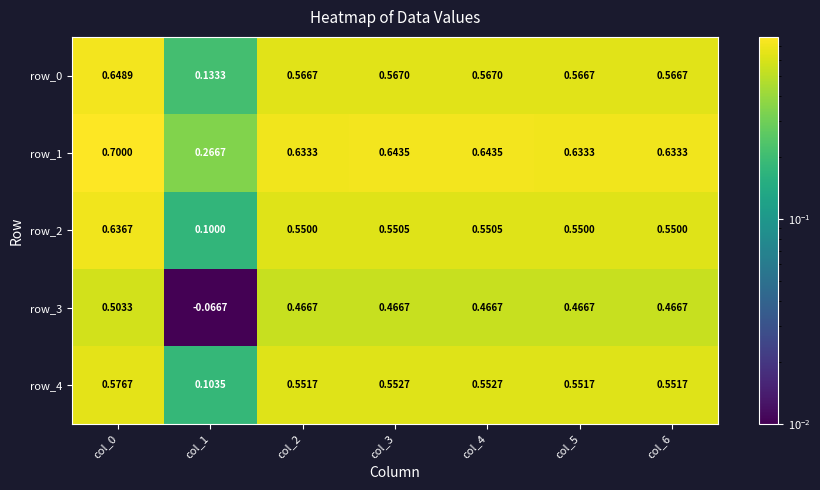

Is the value of row_0 at col_1 greater than the value of row_1 at col_3?

No